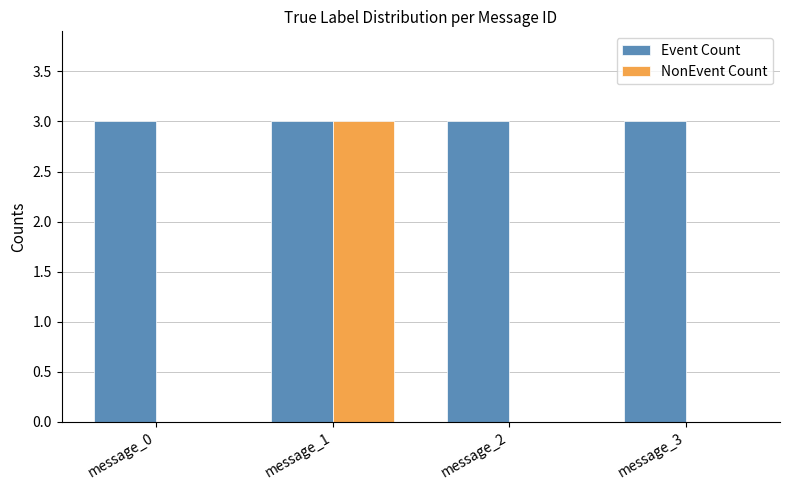

Reading left to right, what are all the values shown in this chart?

Event Count: 3	3	3	3
NonEvent Count: 0	3	0	0